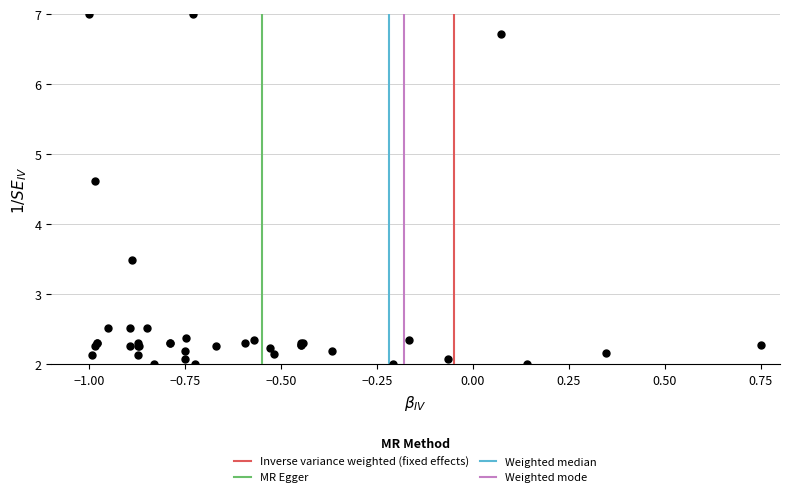

What Y value in the scatter plot is closest to 4?

3.5